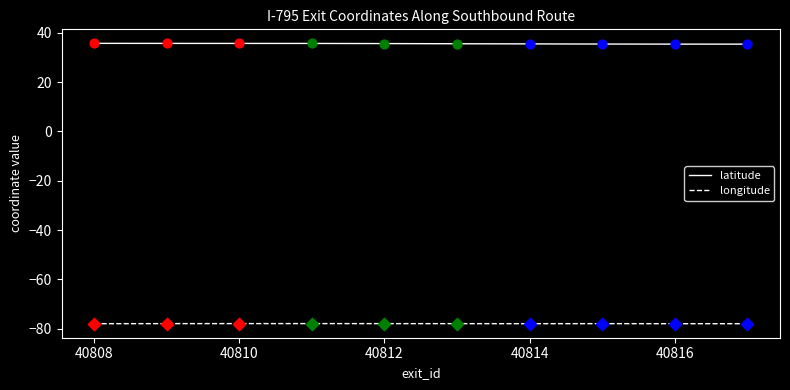

Which series has the largest total across all categories?

latitude